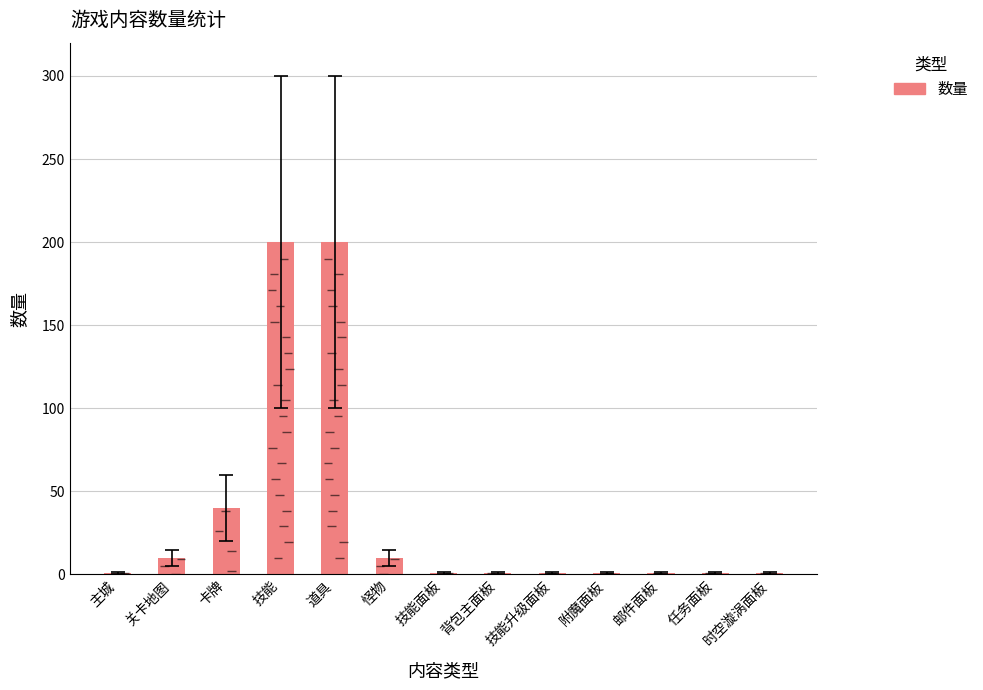

How many values exceed 1?

5